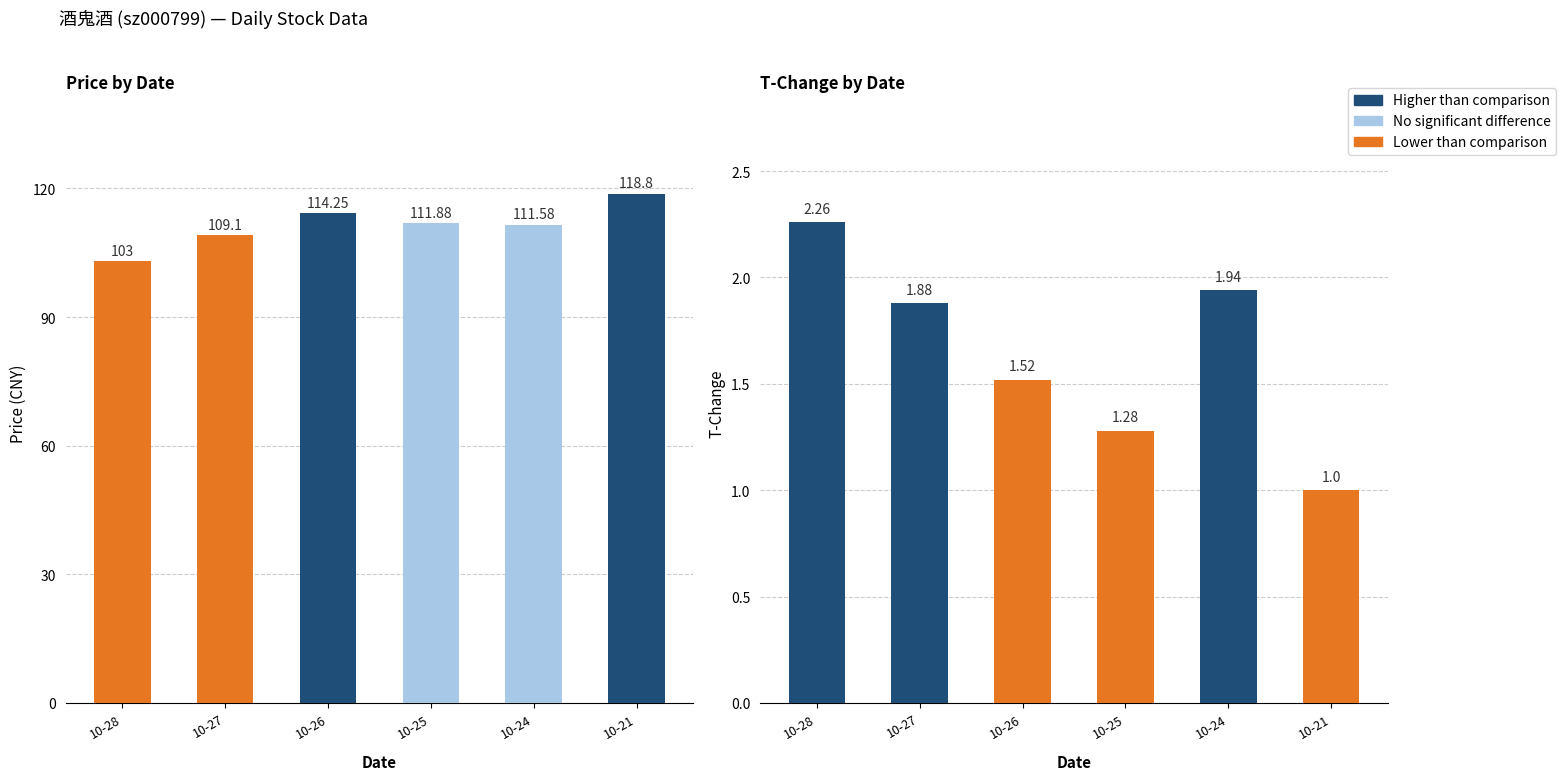

How many bars are there in total?

12